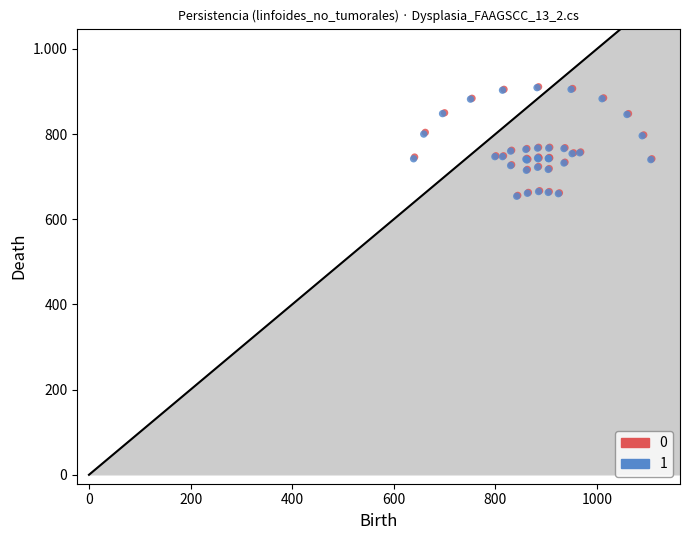

What are all the series names shown in the legend?

0, 1